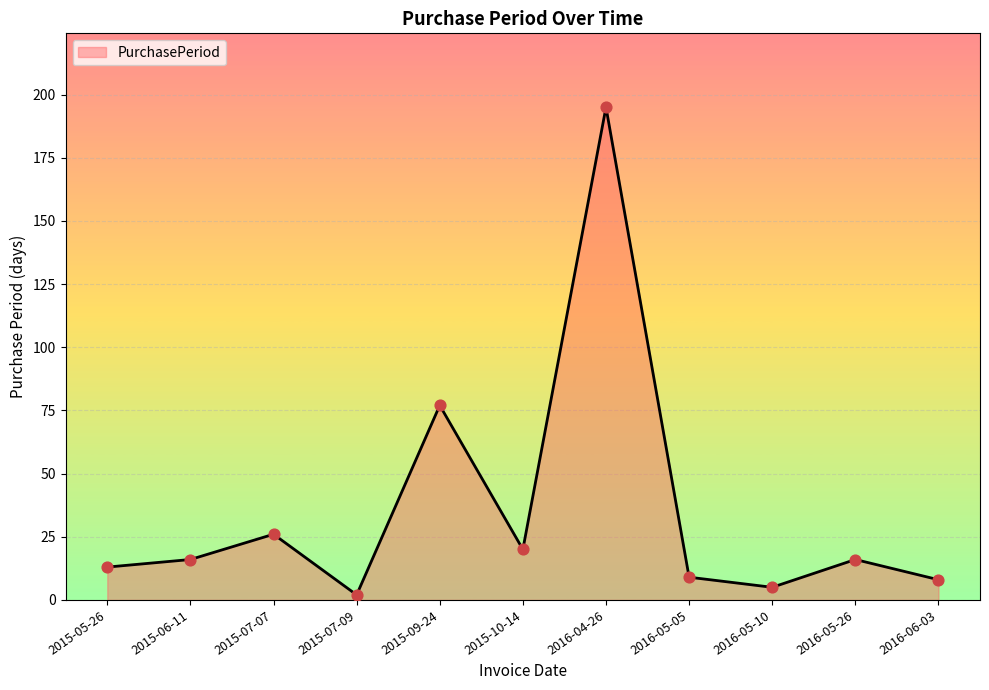

Which has a higher value, 2016-05-10 or 2016-06-03?

2016-06-03